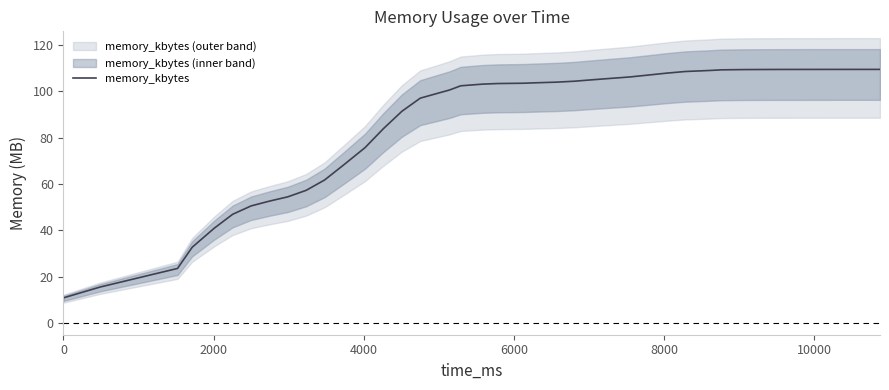

What is the highest value of the memory_kbytes series?

109.5